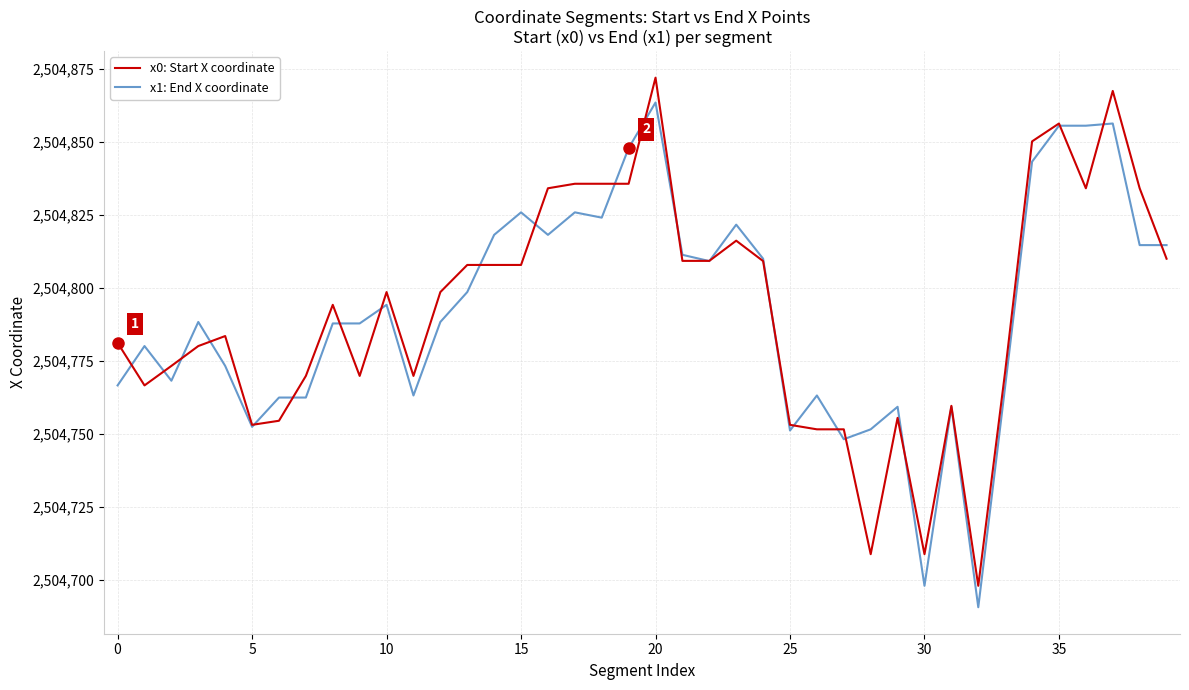

List the series in order of their peak value, highest first.

x0: Start X coordinate, x1: End X coordinate